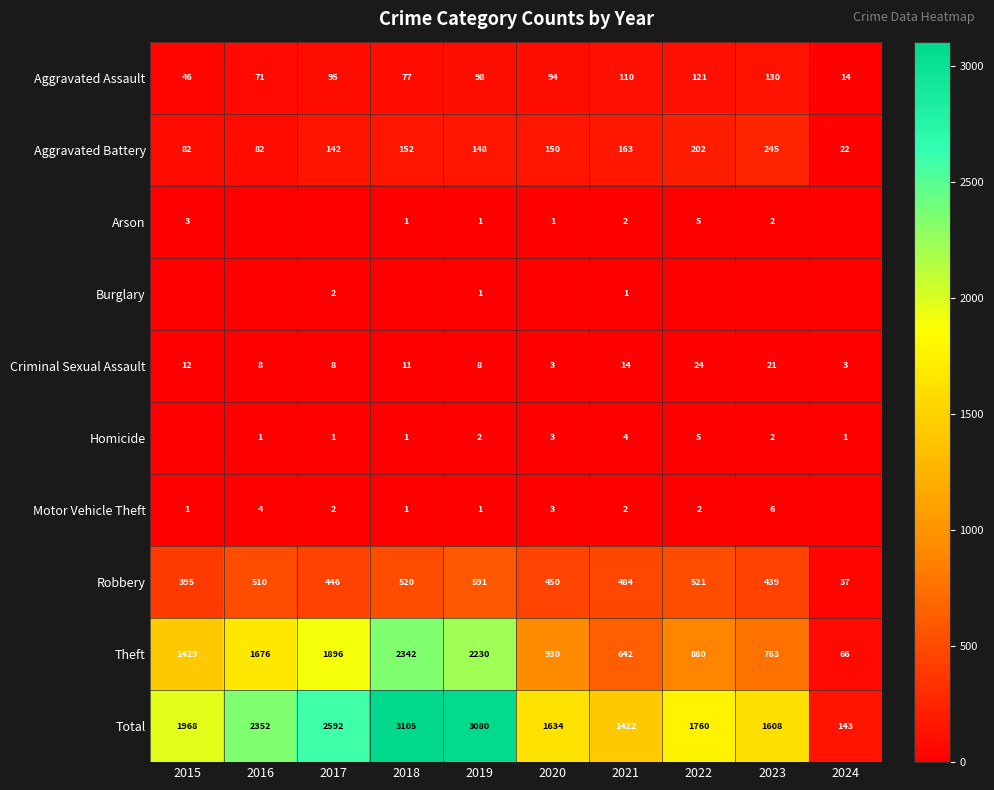

Rank the categories by Theft value from lowest to highest.

2024, 2021, 2023, 2022, 2020, 2015, 2016, 2017, 2019, 2018